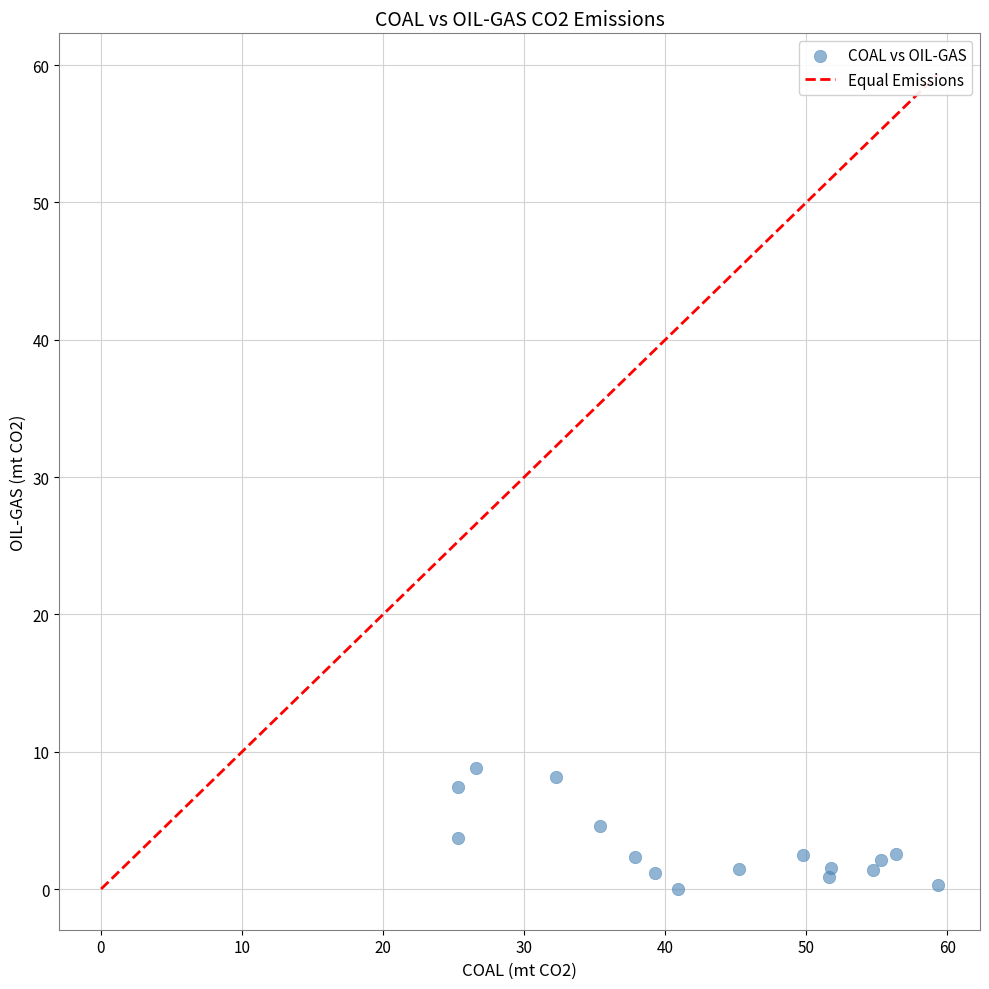

What is the range of Y values (max minus min)?

8.8